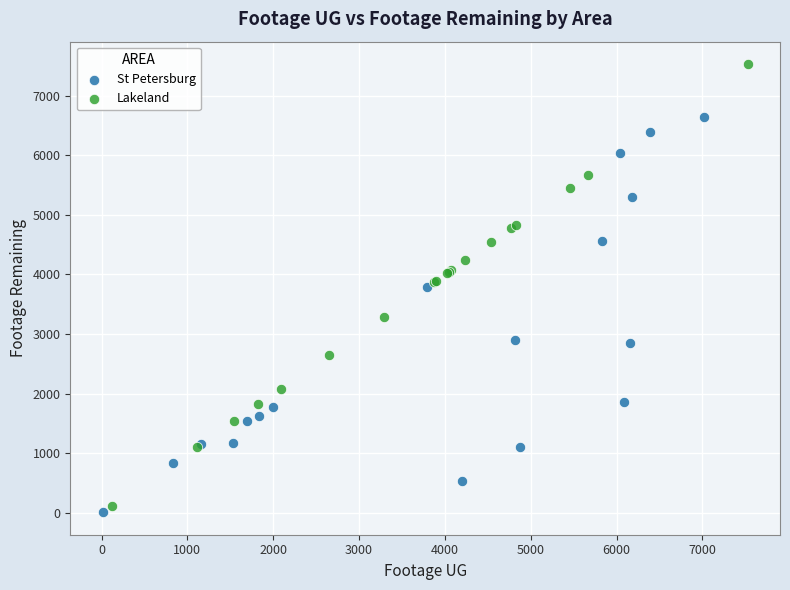

Which series has the widest spread of Y values?

Lakeland